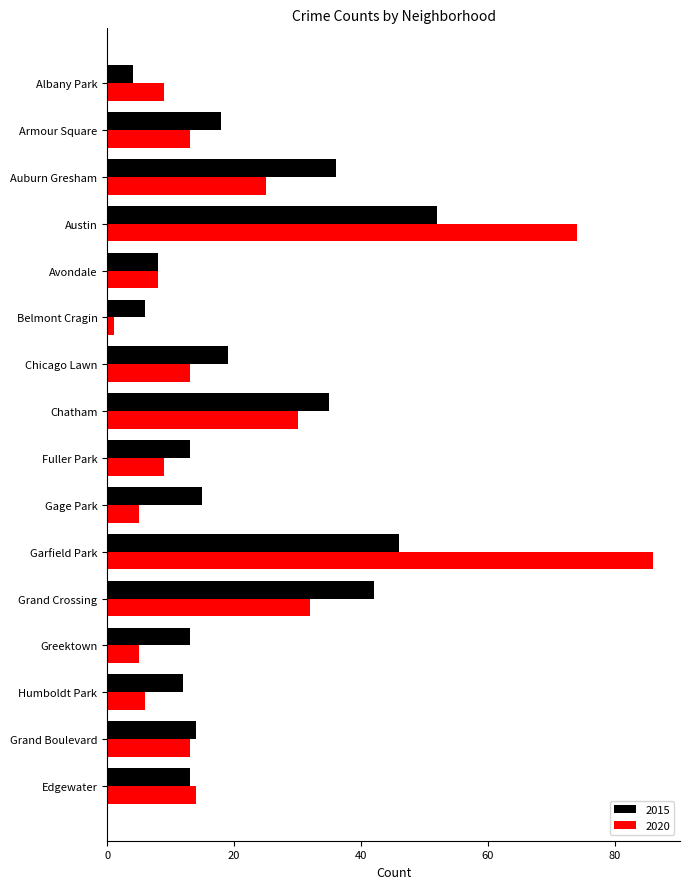

What is the total value across all series at Albany Park?

13